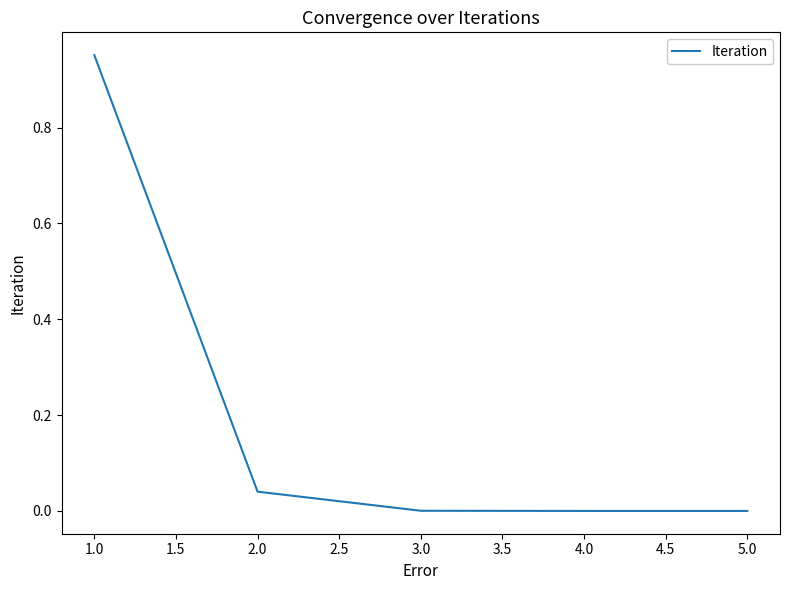

The value at 1.0 is 0.2. True or false?

False